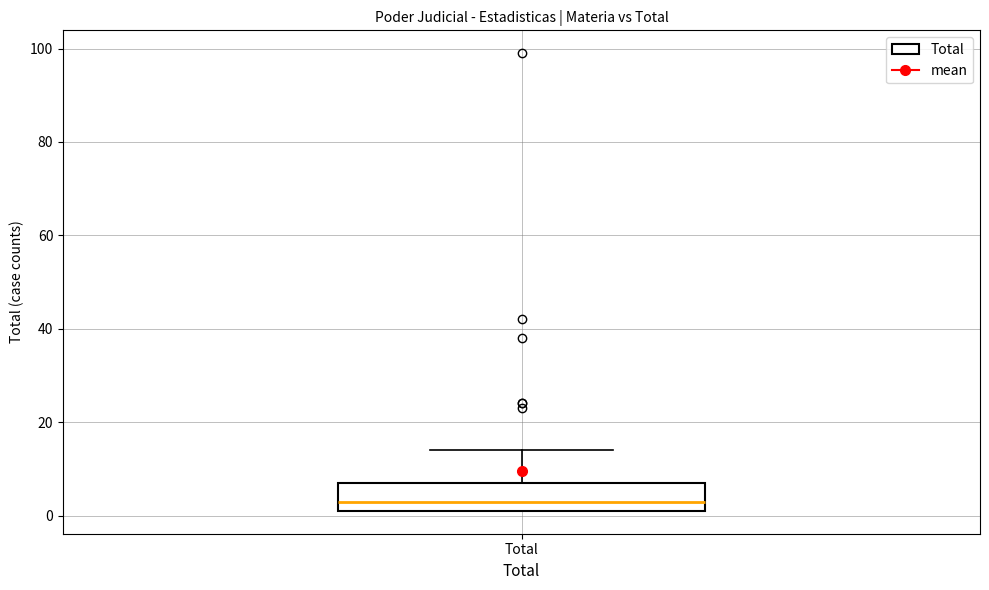

Transcribe this box plot: give where the median line is, the range the box spans, and where the two whiskers end, as read against the y-axis. The values are not printed on the chart, so give them approximately, as read against the axis.

median 4, box 2 to 8, whiskers 2 to 14